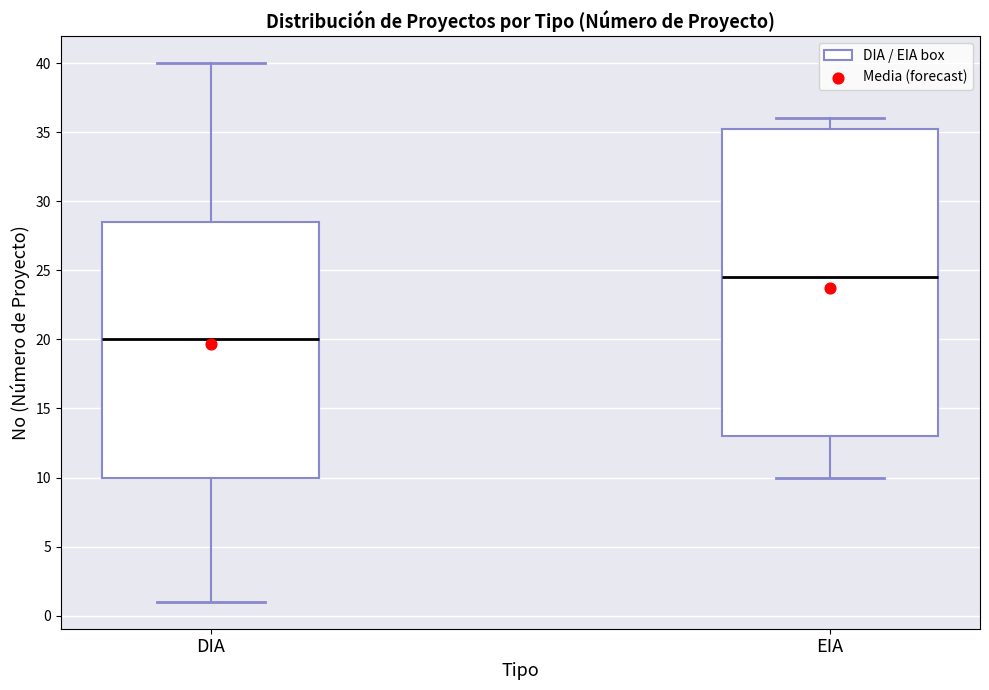

Comparing the boxes themselves (not the whiskers), which one is the tallest?

EIA